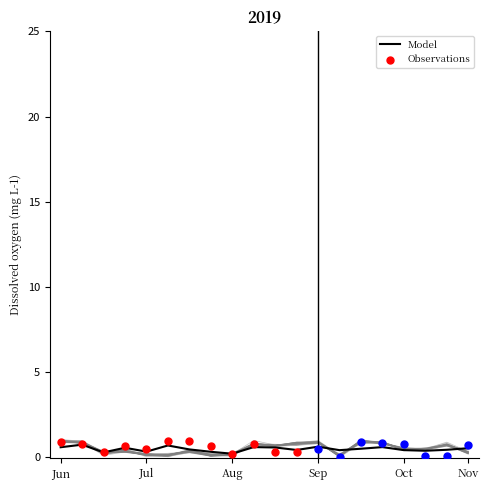

What is the approximate value of Model at Jun?

0.6